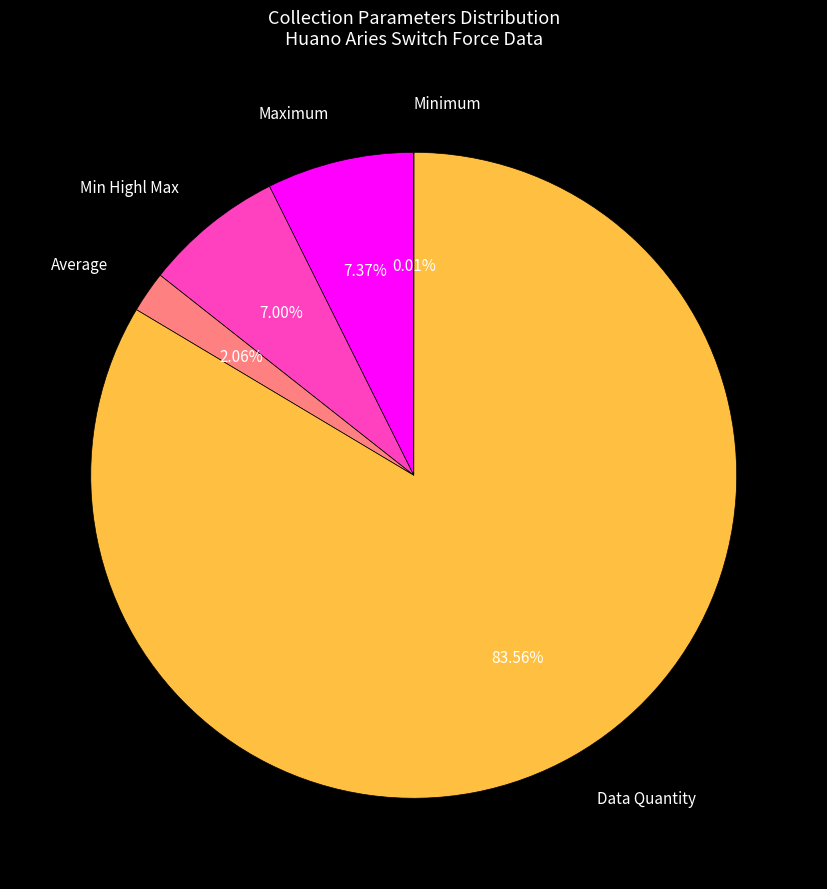

Does any single category account for the majority?

Yes